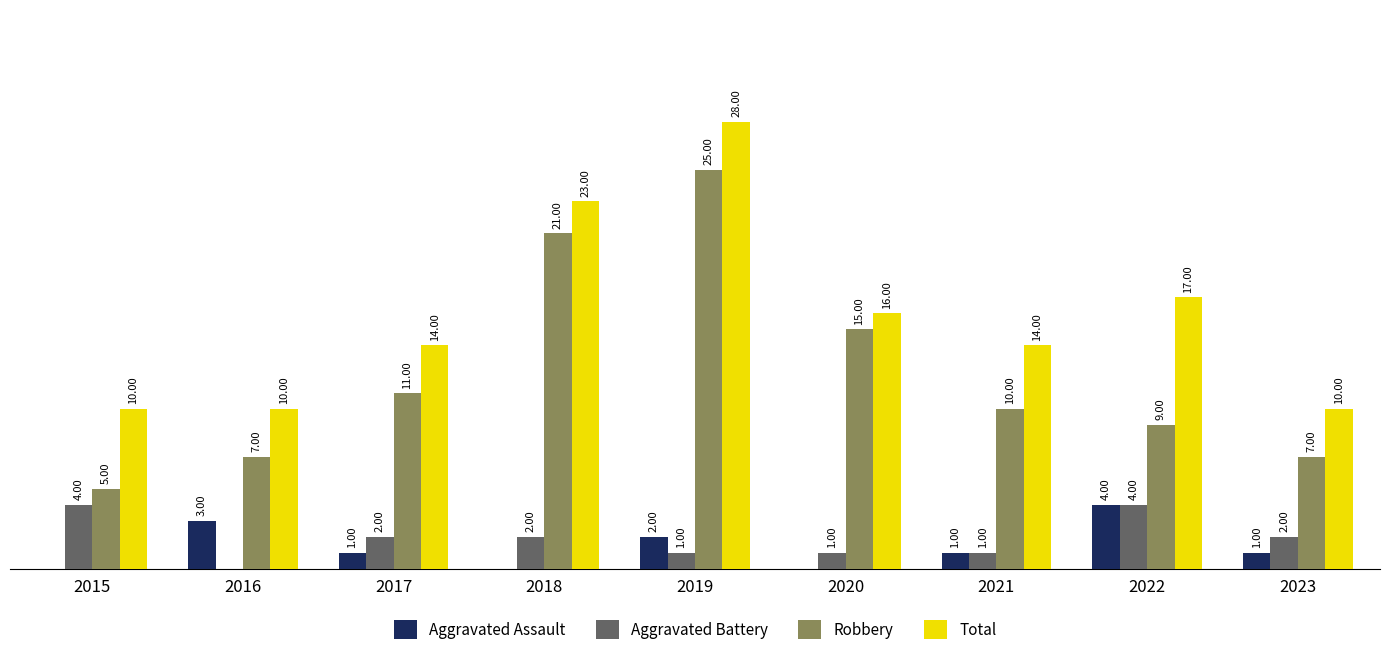

Which series changed the most between 2015 and 2017?

Robbery